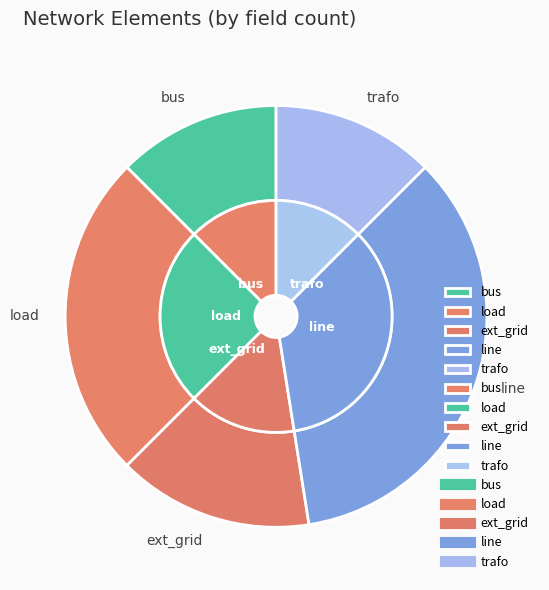

Combined, what portion of the pie is load and trafo?

37.5%